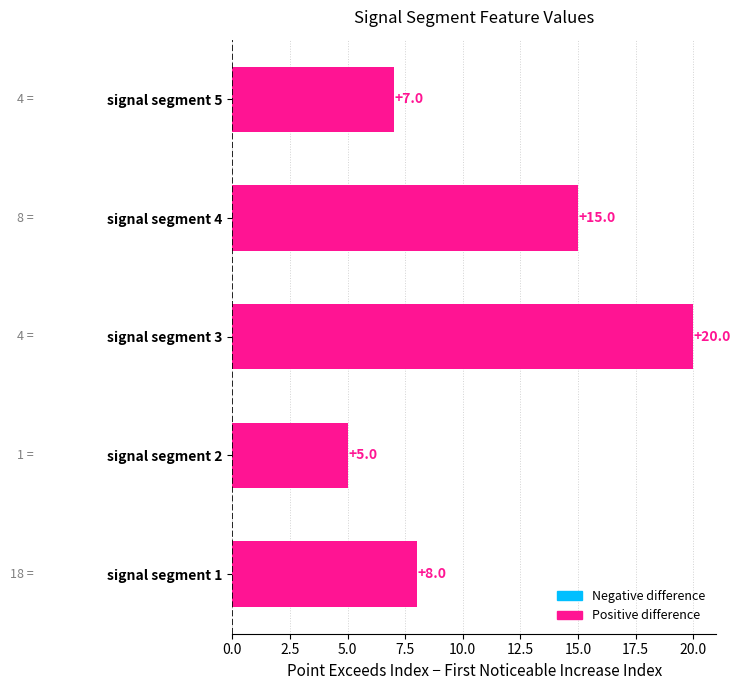

How many values are below 8?

2